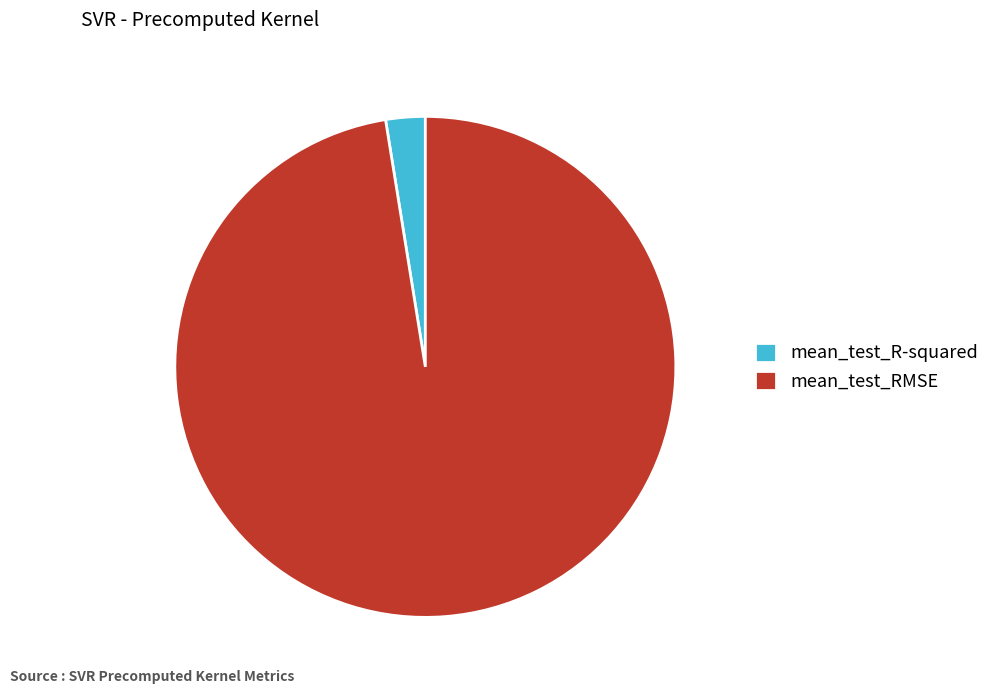

How many segments does this pie chart have?

2